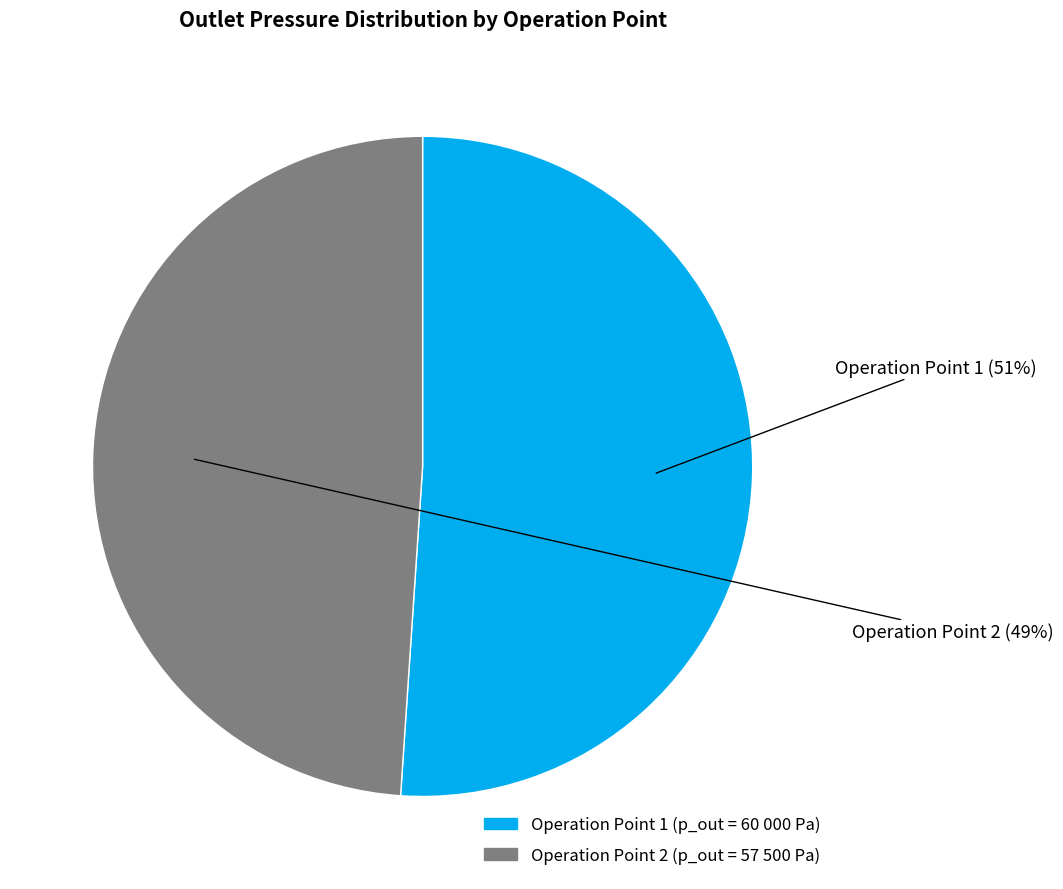

To the nearest percent, what is the average slice percentage?

50%